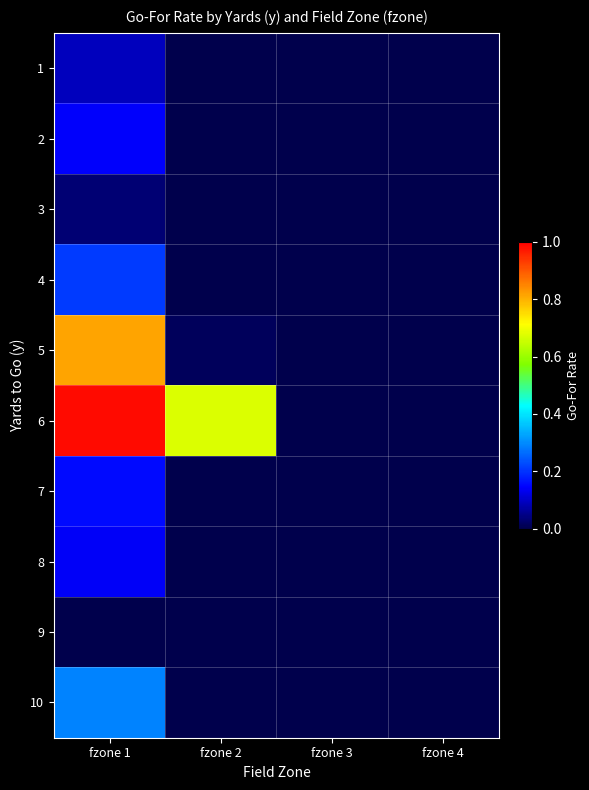

Which label corresponds to the largest value in the chart?

fzone 1